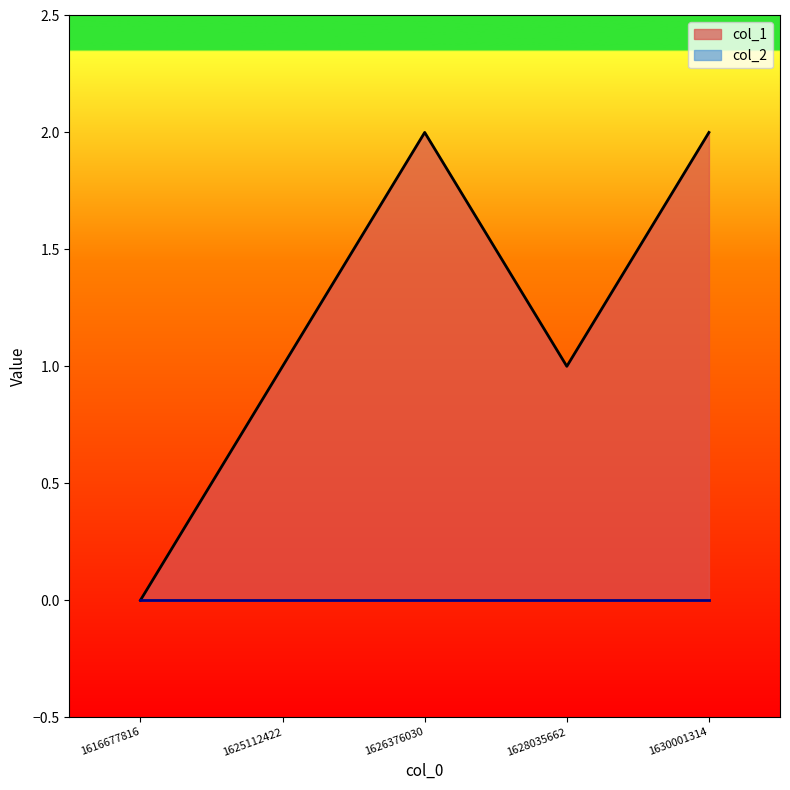

At which label does the data first exceed 1?

1626376030